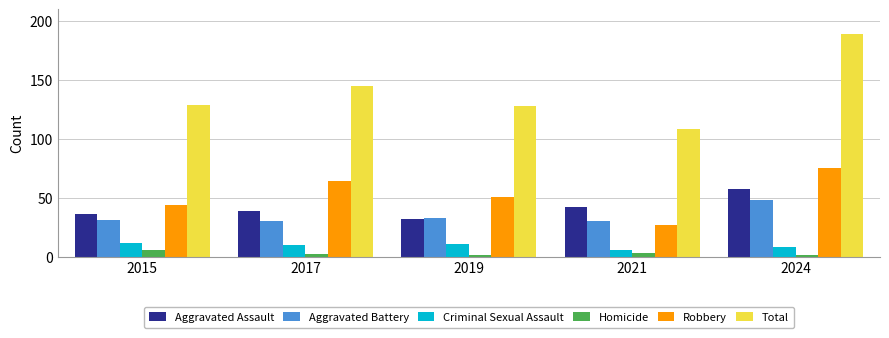

Are the bars horizontal?

No